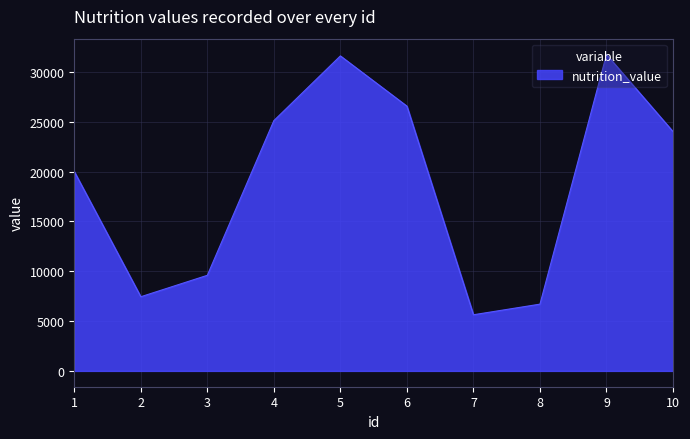

What is the maximum value shown in the chart?

31764.9